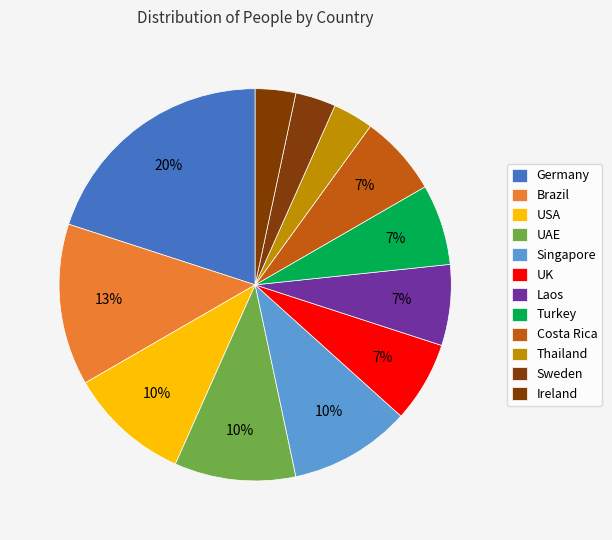

Does Singapore represent more than half of the total?

No